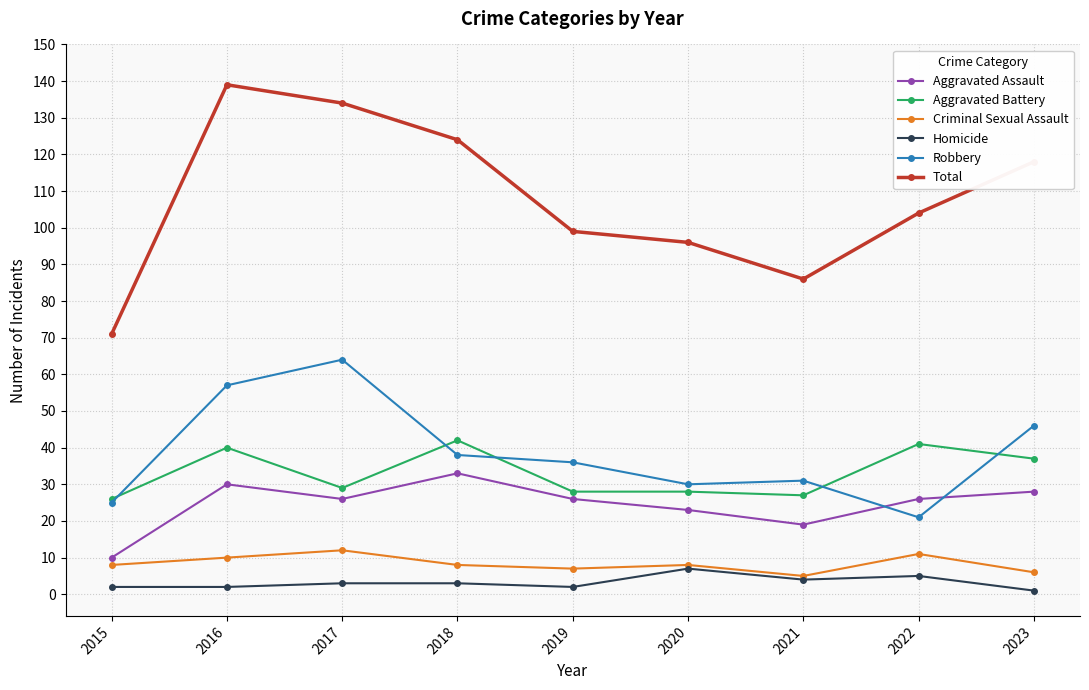

Which series has the largest range (max minus min)?

Total